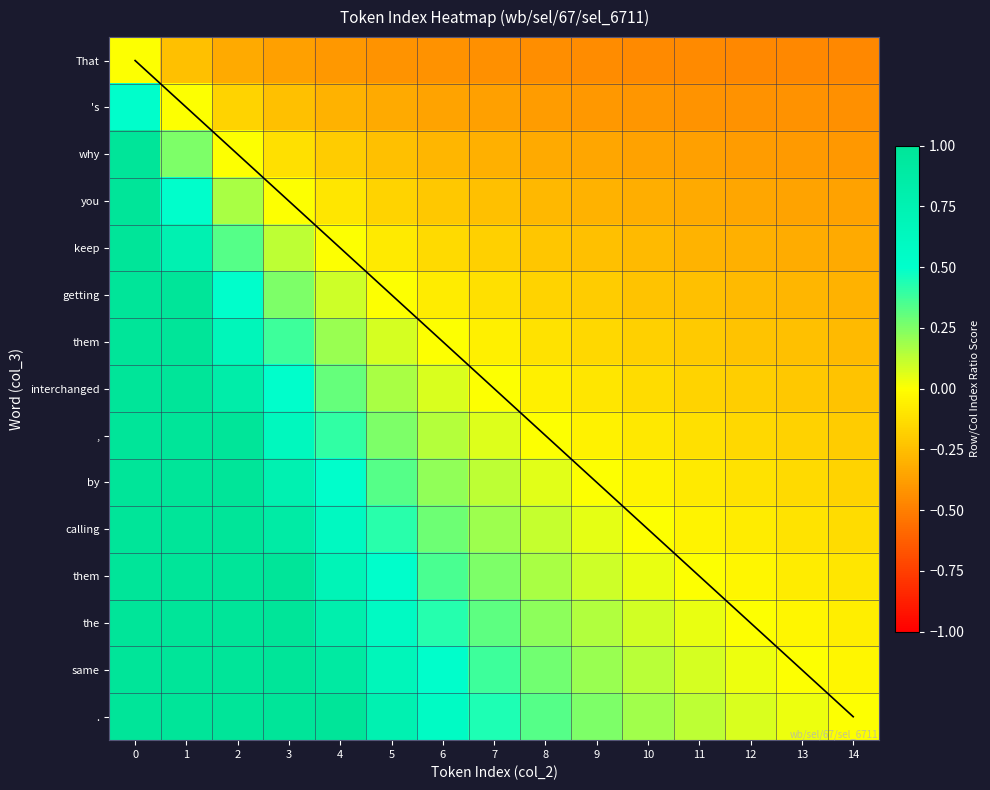

What is the smallest value displayed?

-0.5